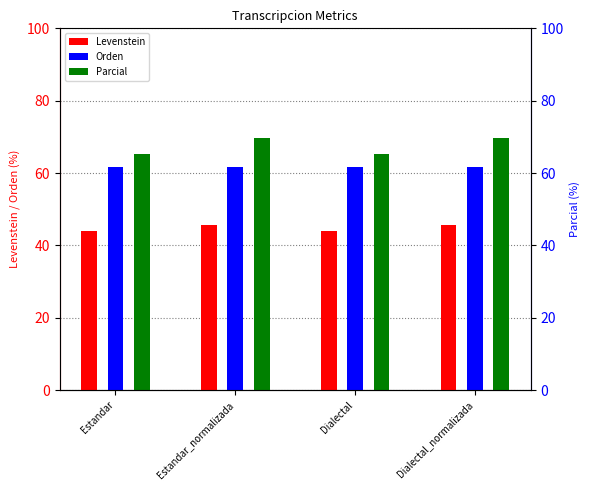

What is the maximum value shown in the chart?

69.6